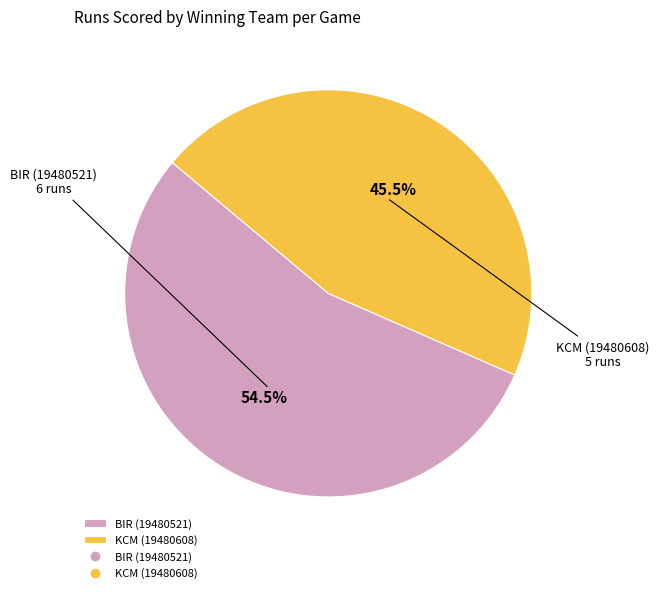

Is there a majority slice in this chart?

Yes